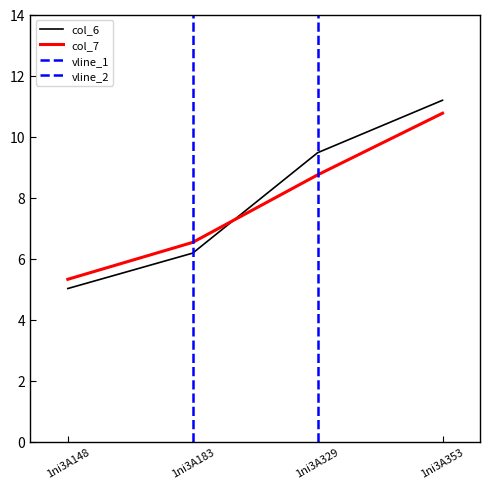

What is the sum of the col_7 values at 1ni3A353 and 1ni3A183?

17.3